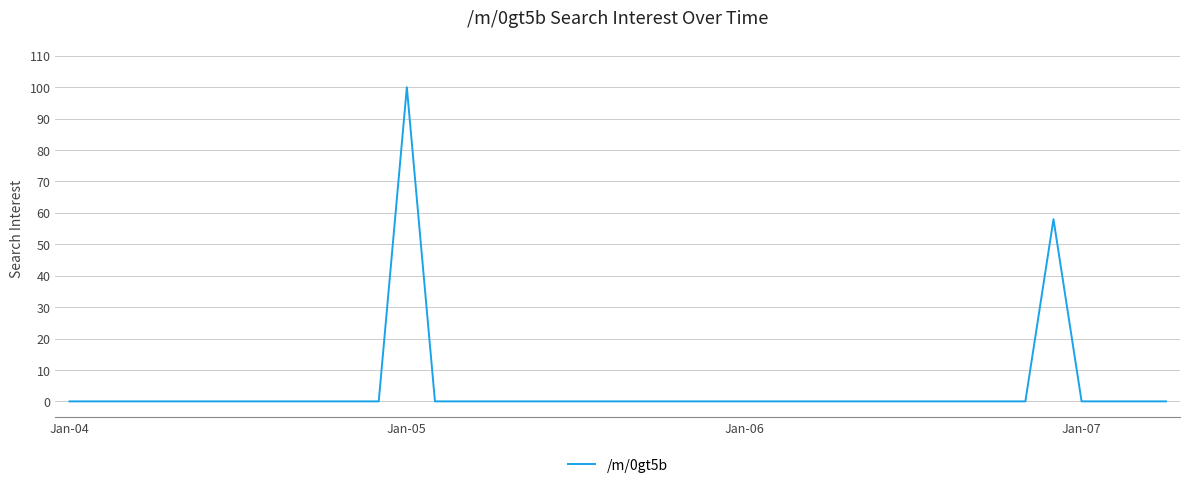

What is the greatest value displayed?

100